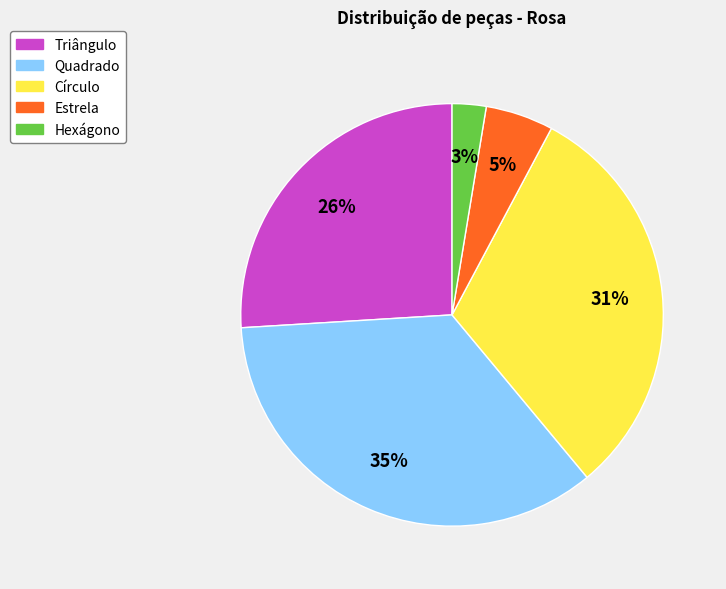

Is it true that Quadrado is 35% of the pie?

True